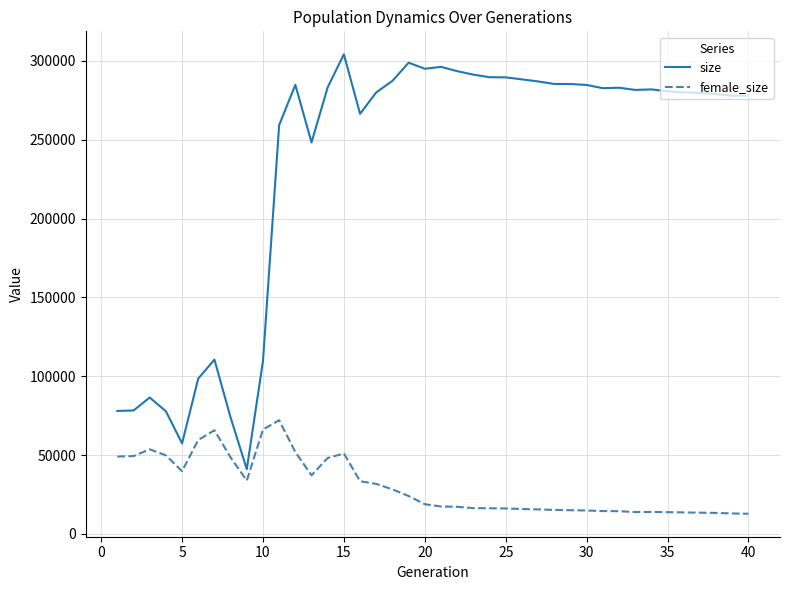

Is this an area chart (filled region under the line)?

No